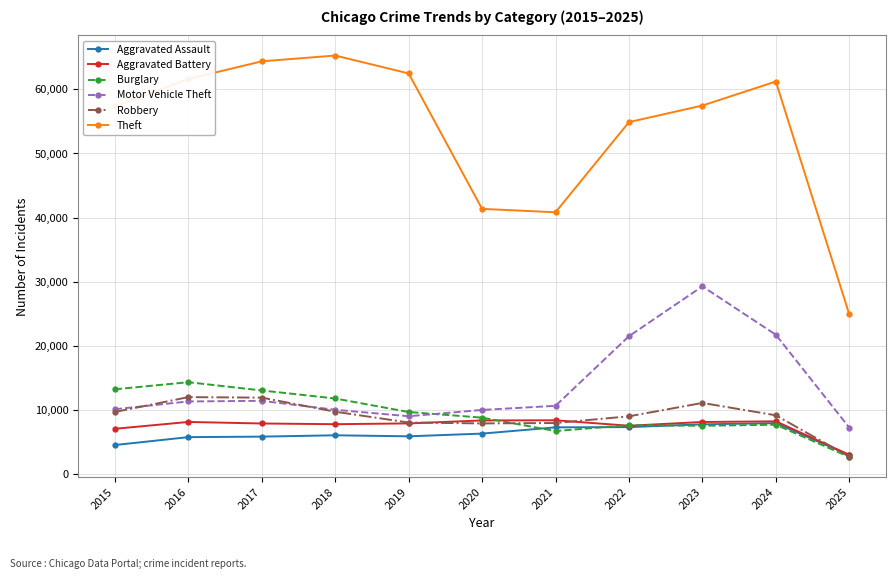

What is the approximate value of Aggravated Assault at 2019?

5841